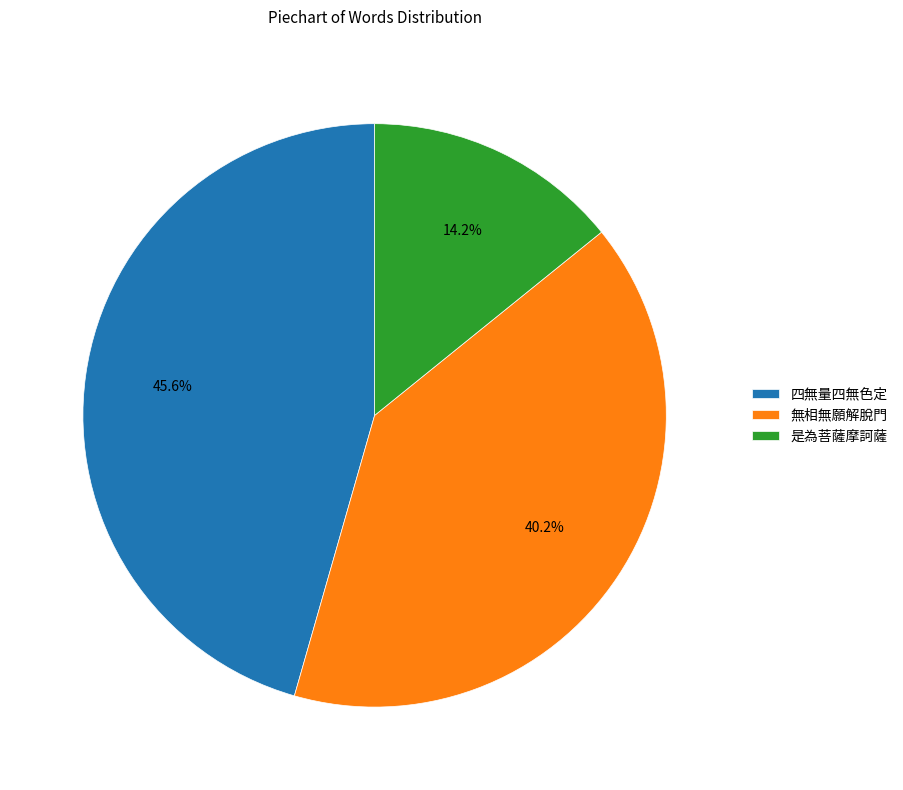

Does 四無量四無色定 represent more than half of the total?

No